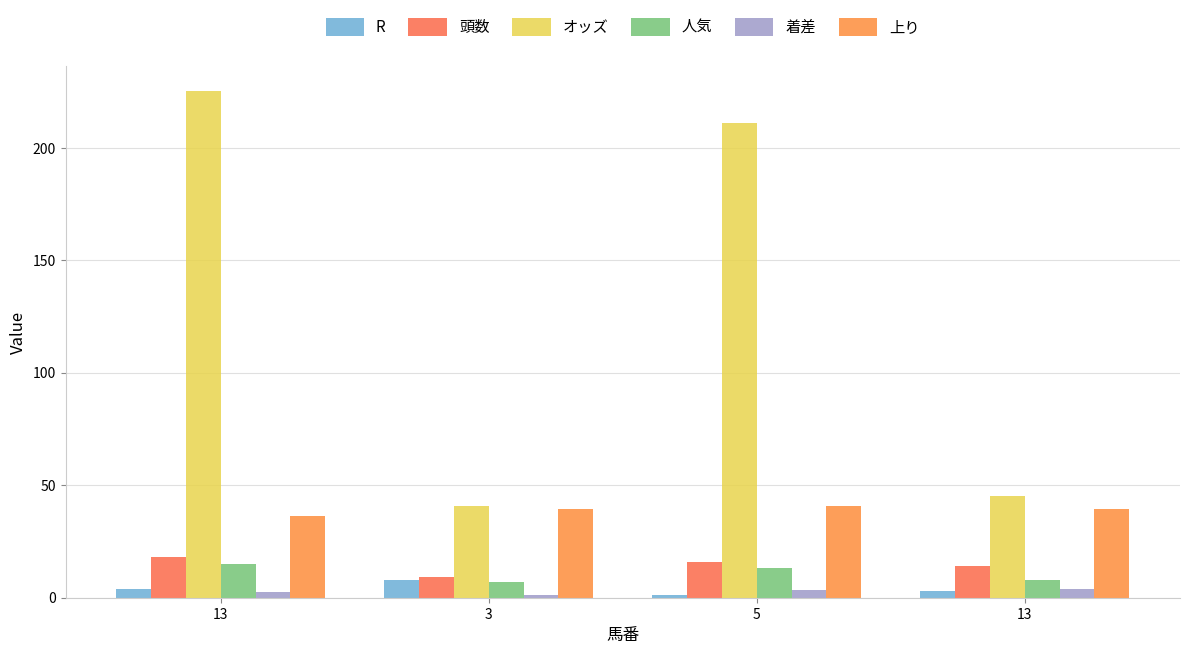

At which label does オッズ reach its peak?

13